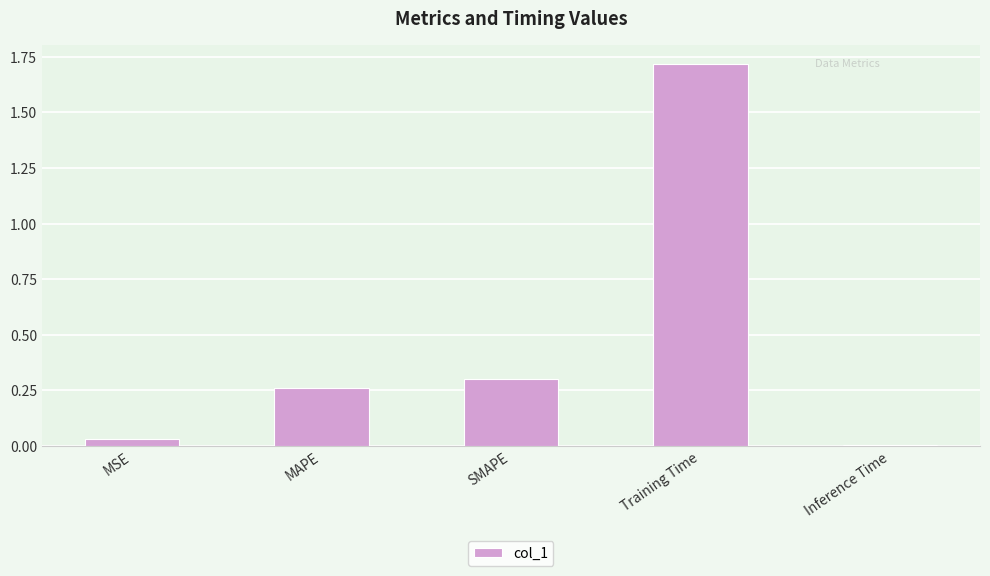

Between Inference Time and SMAPE, which is larger?

SMAPE